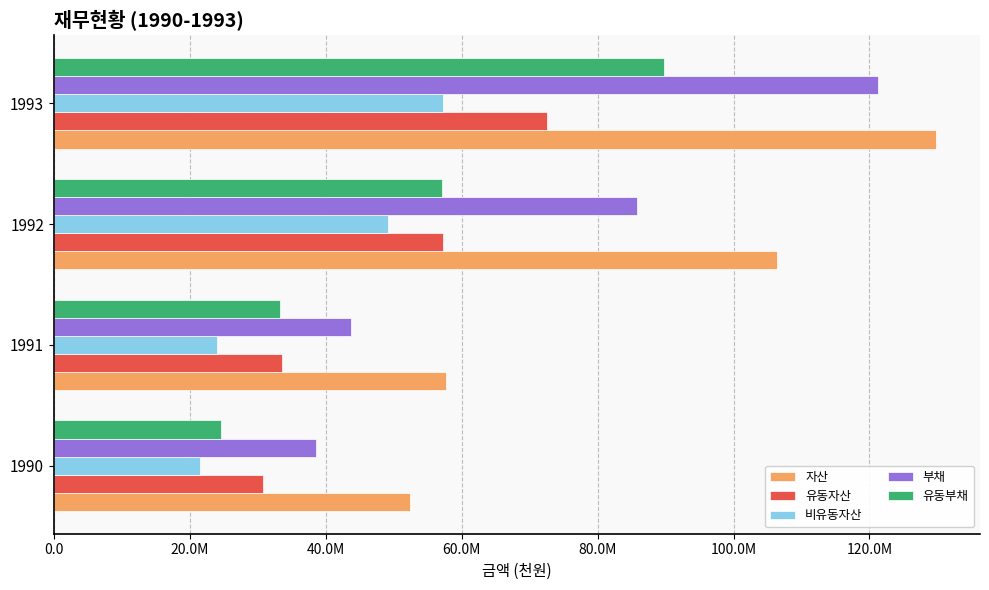

List the series in order of their peak value, highest first.

자산, 부채, 유동부채, 유동자산, 비유동자산